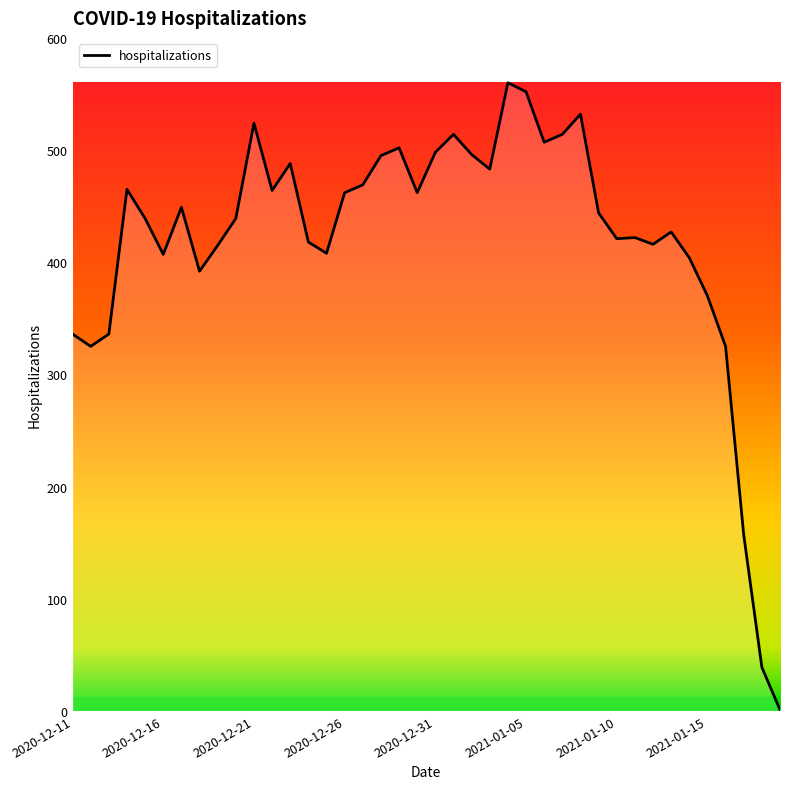

What is the maximum value shown in the chart?

560